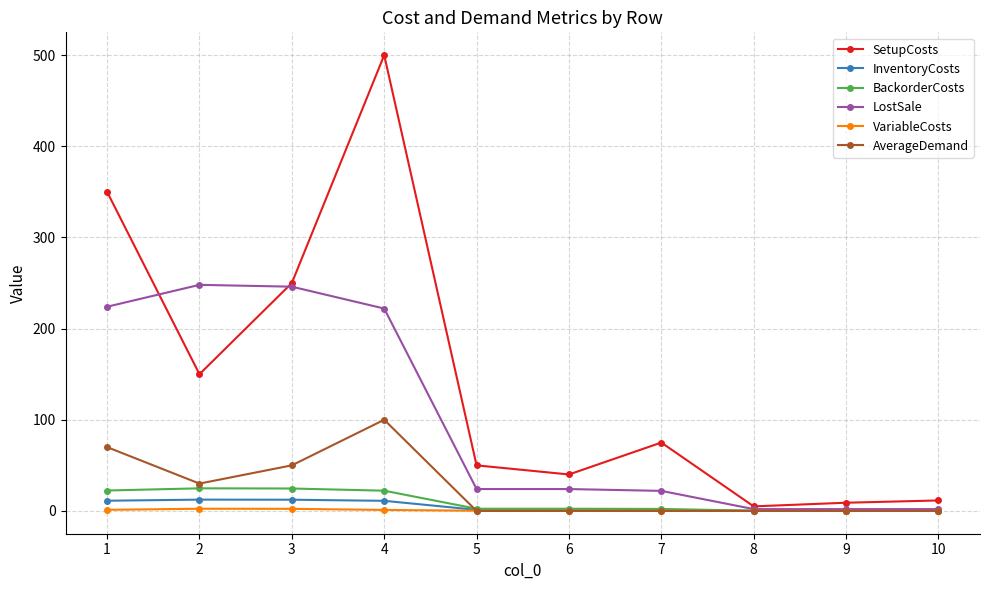

What is the difference between the maximum and minimum values in the AverageDemand series?

100.0